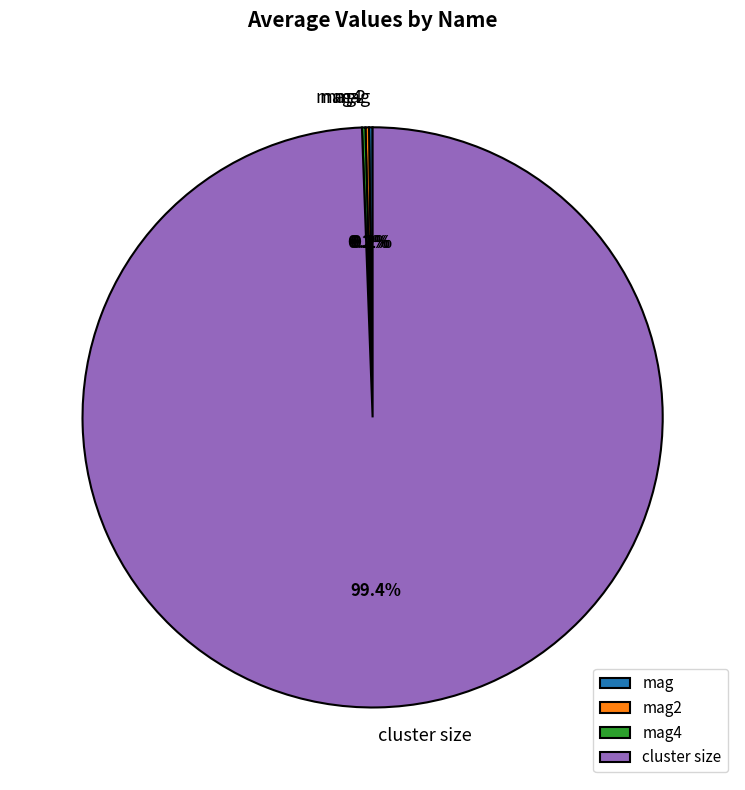

How much of the chart is everything except cluster size?

0.6%